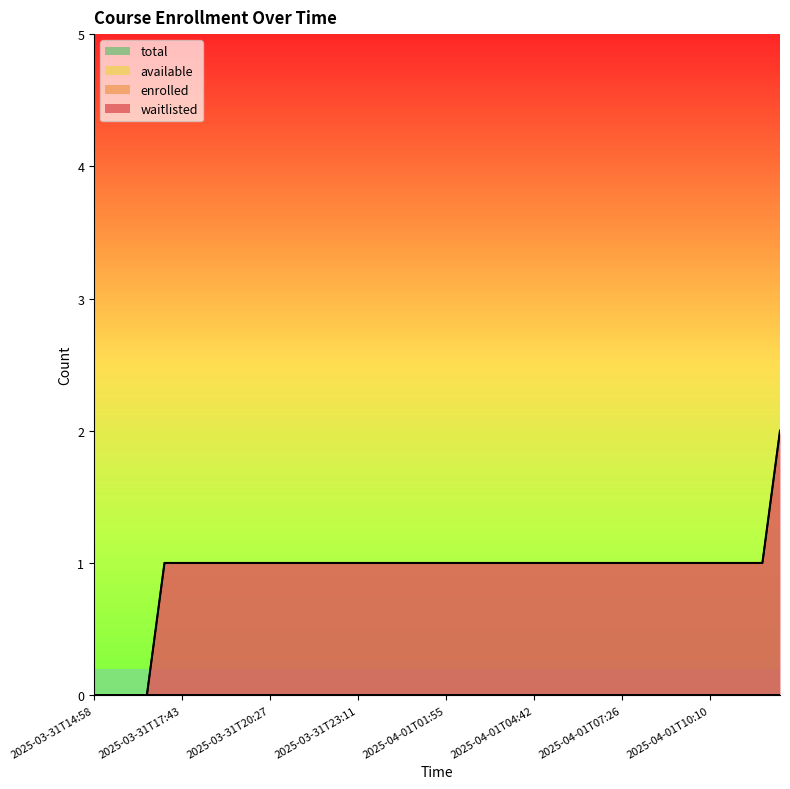

Rank the series at 2025-04-01T06:53 from lowest to highest value.

enrolled, available, total, waitlisted